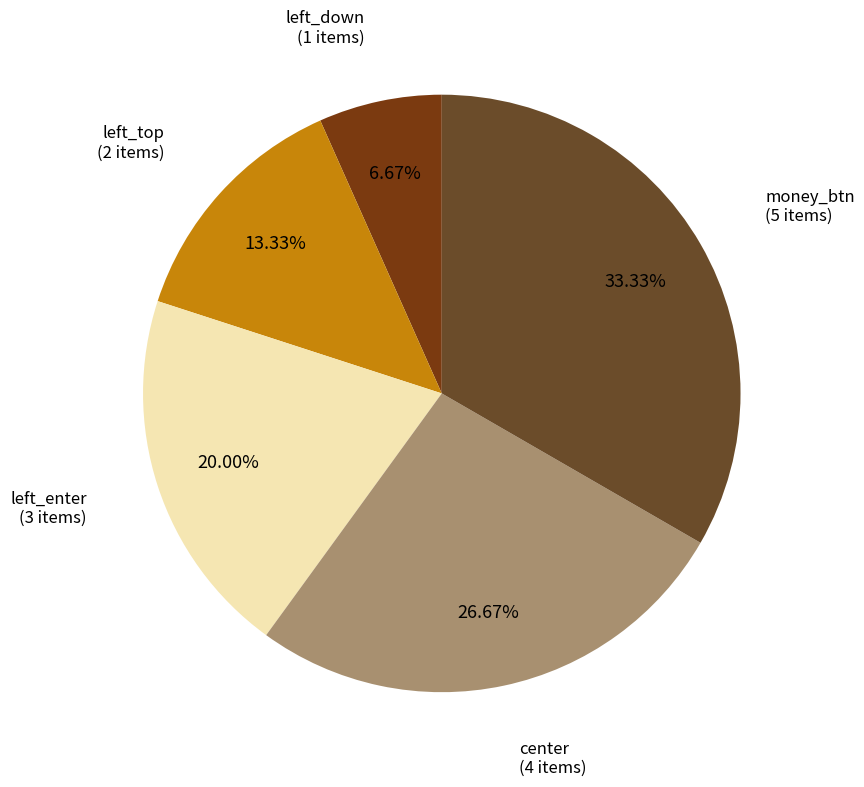

What percentage is the left_enter slice, to the nearest percent?

20%